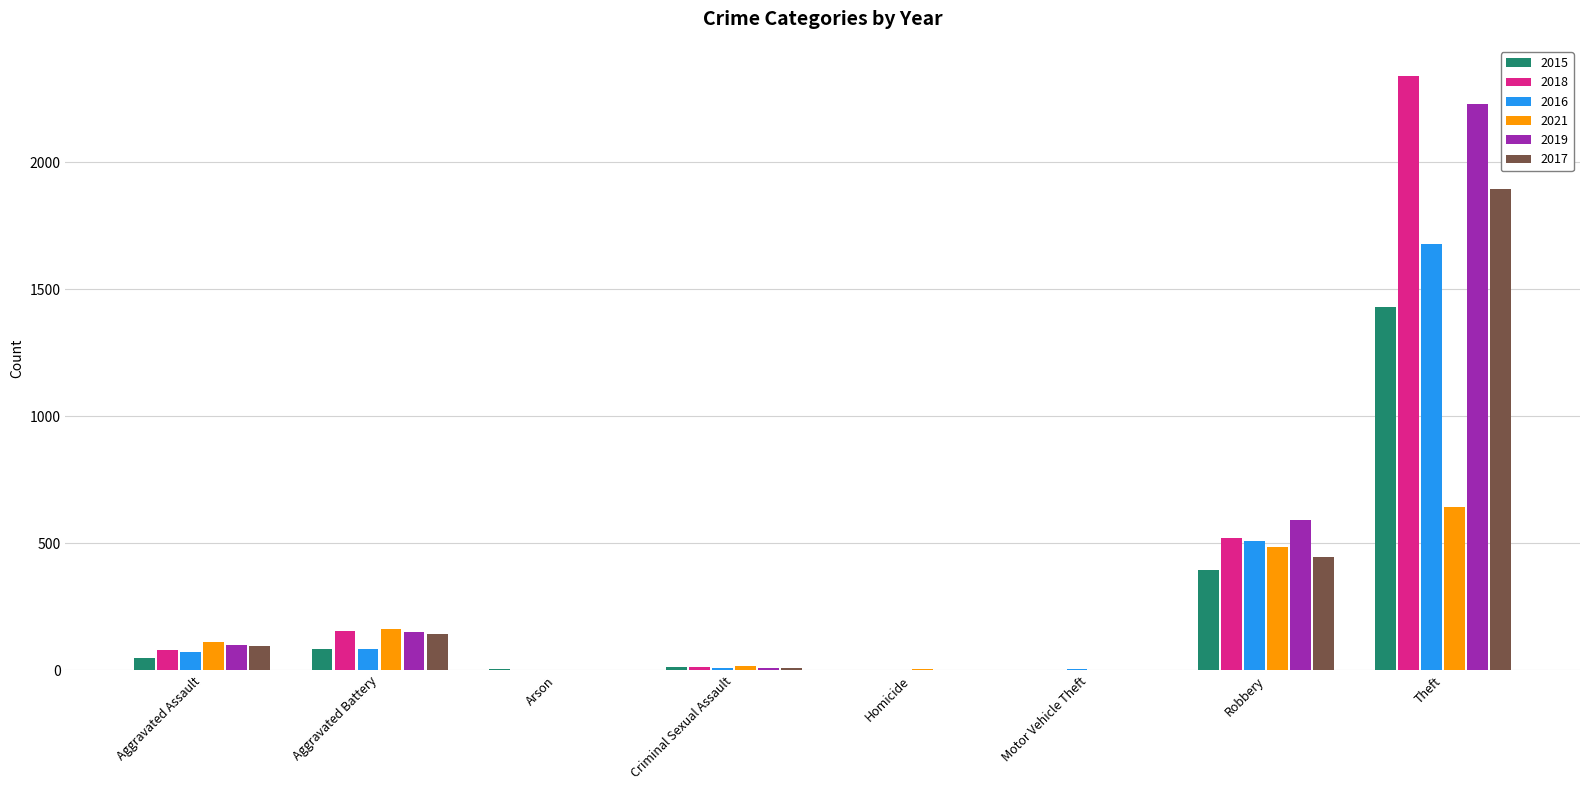

What is the sum of all 2017 values?

2590